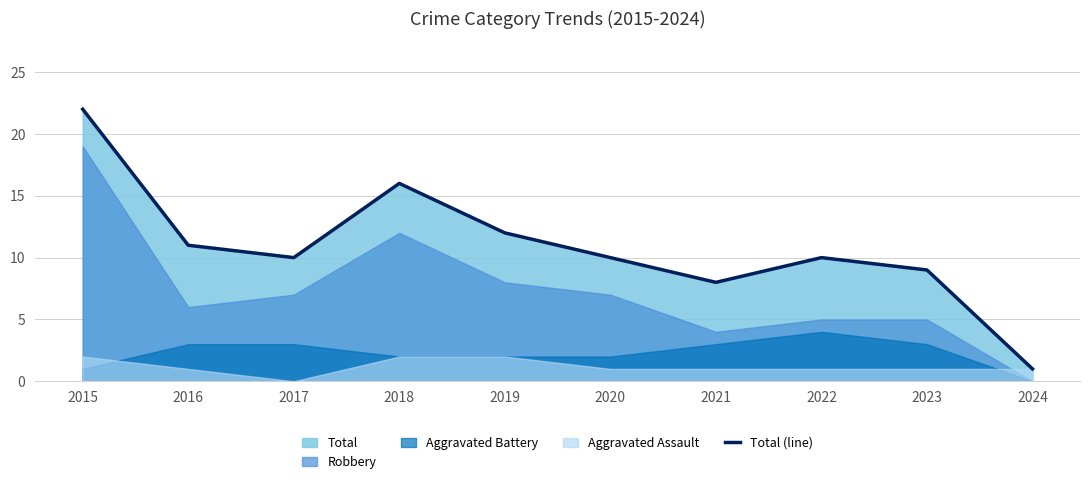

True or false: there are more than 0 points higher than both neighbors.

True